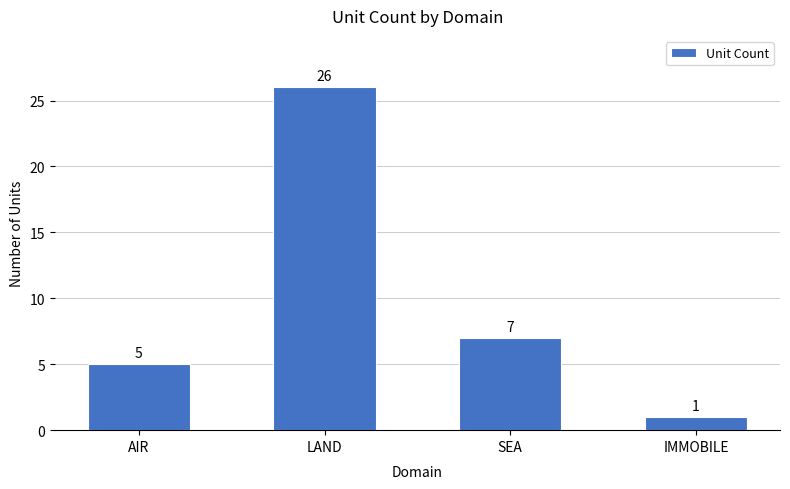

List the labels in order of value, largest first.

LAND, SEA, AIR, IMMOBILE